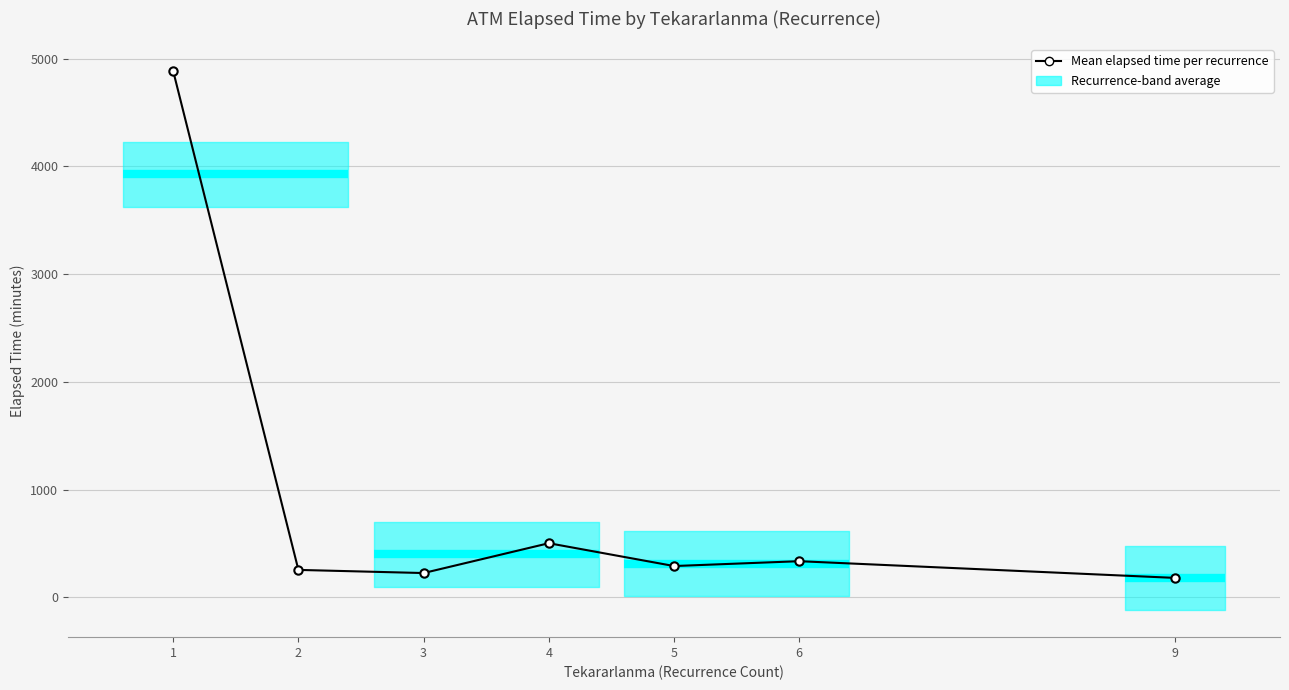

What is the value of the 1st point from the left?

4885.2